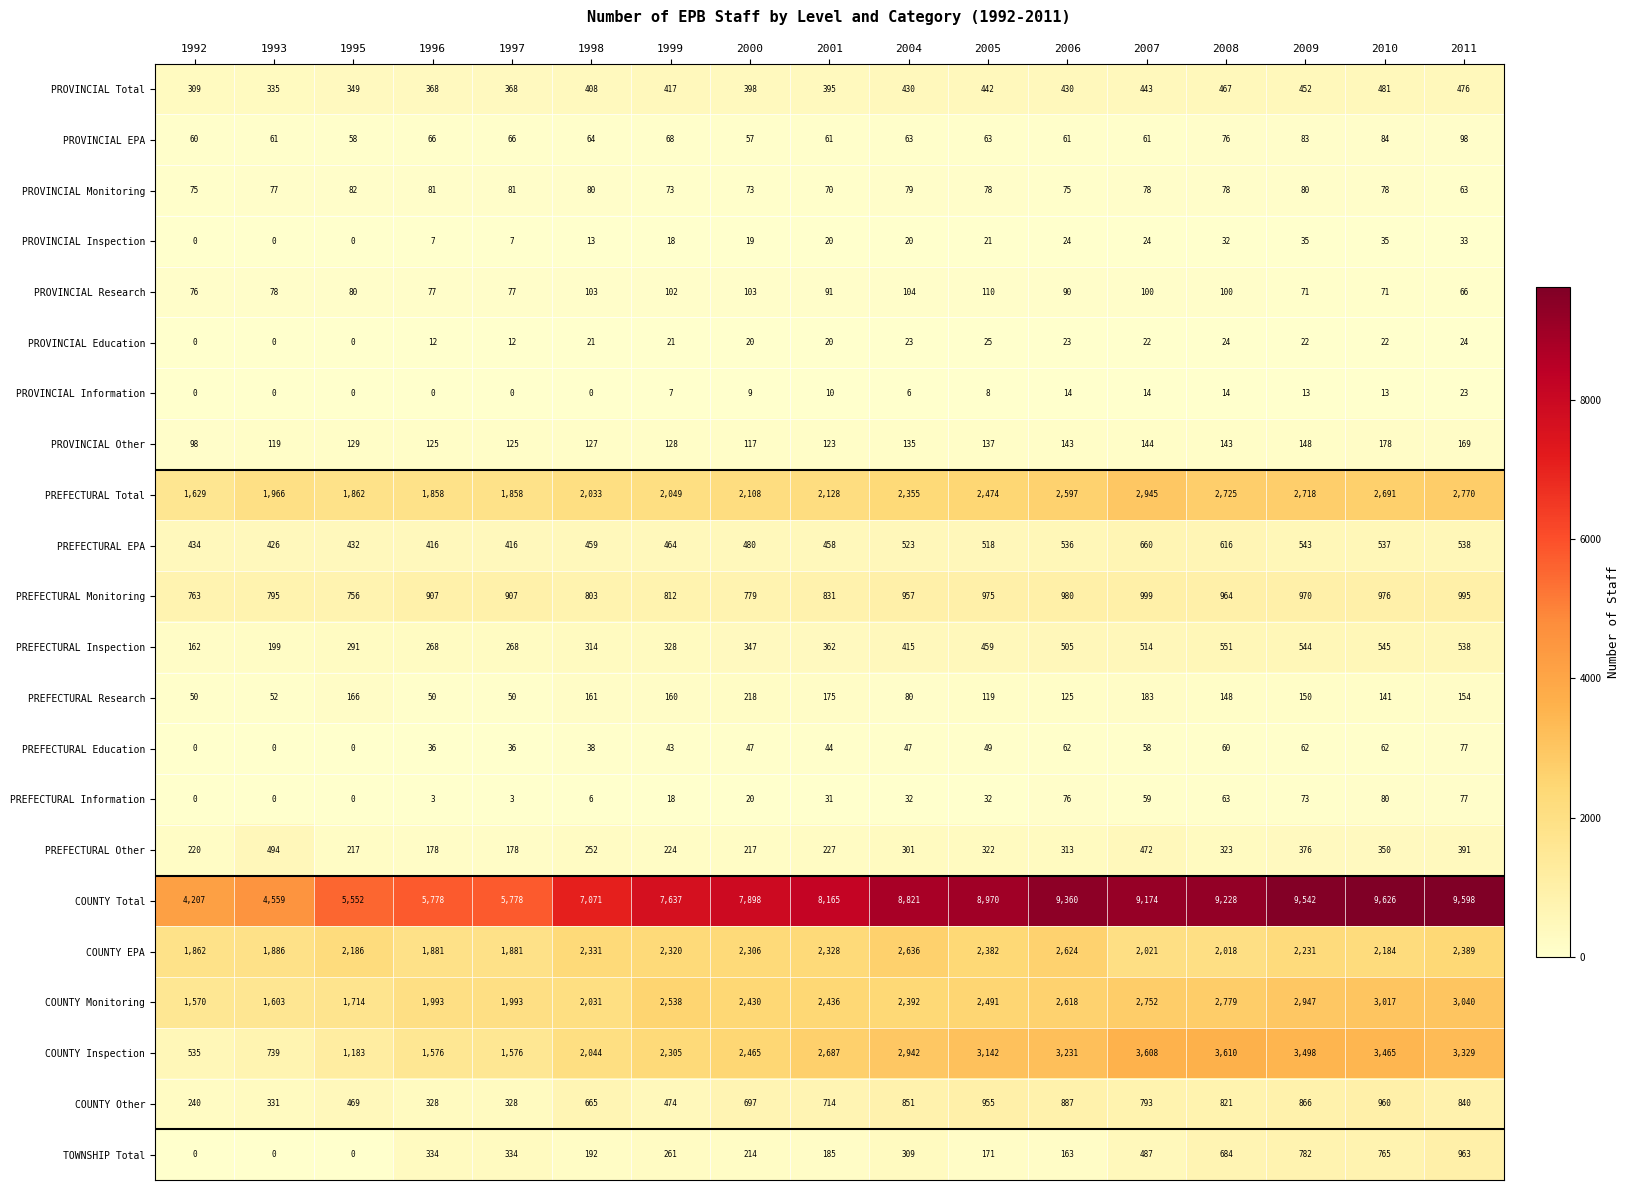

At how many categories does at least one series exceed 9553?

2